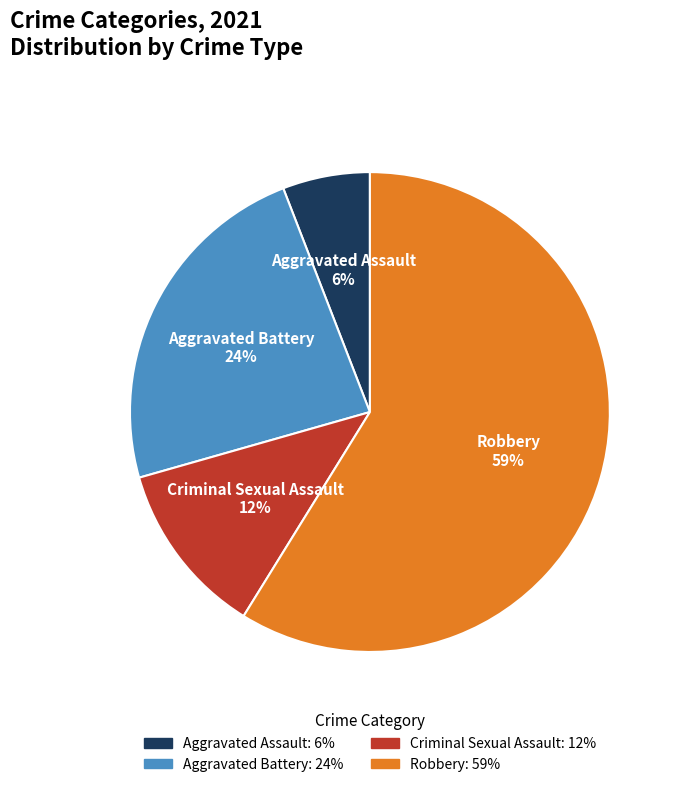

Does Robbery account for over 50% of the chart?

Yes